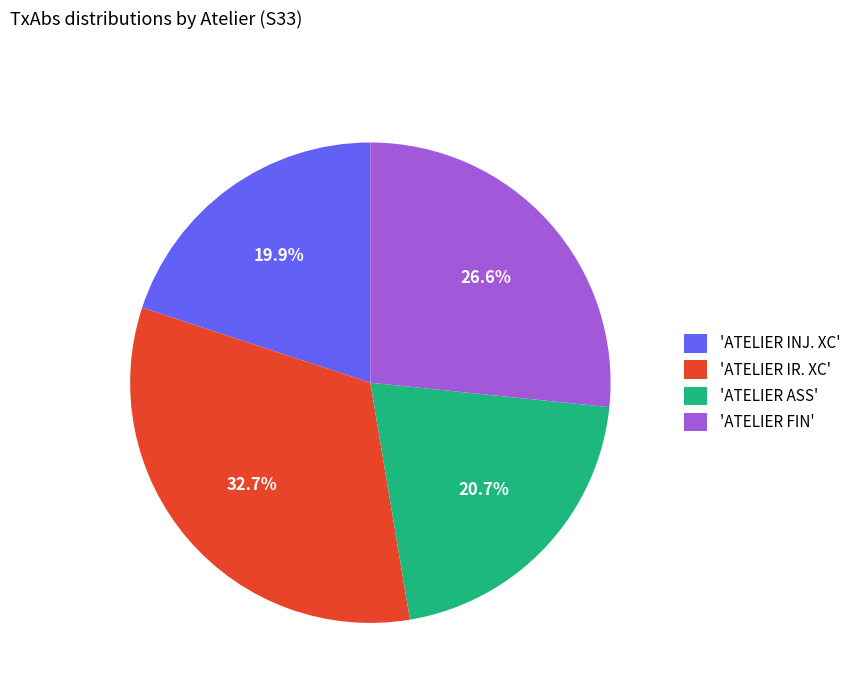

Does any single category account for the majority?

No